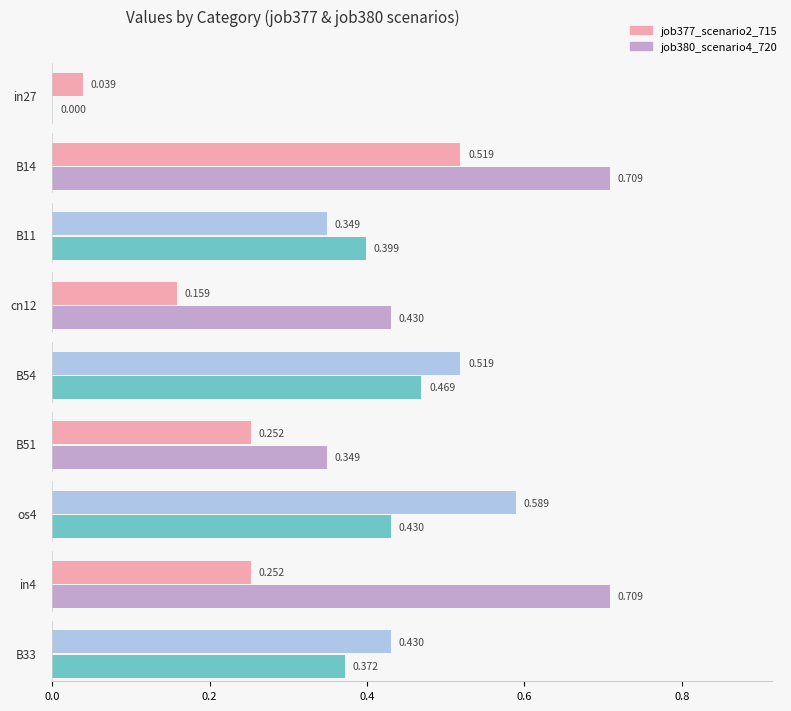

Which series changed the most between cn12 and B33?

job377_scenario2_715